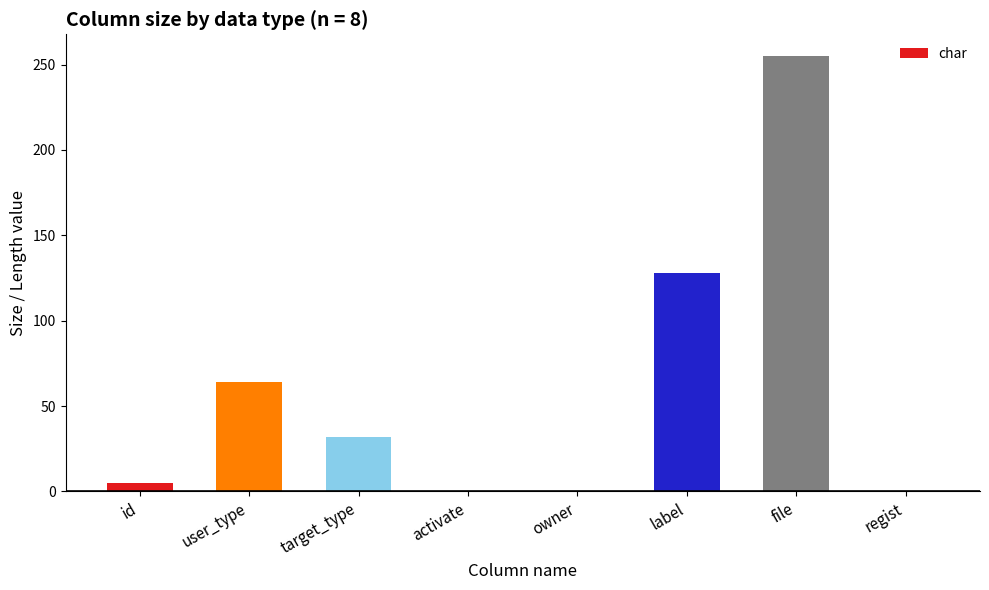

What is the ratio of the value at user_type to the value at label?

0.5